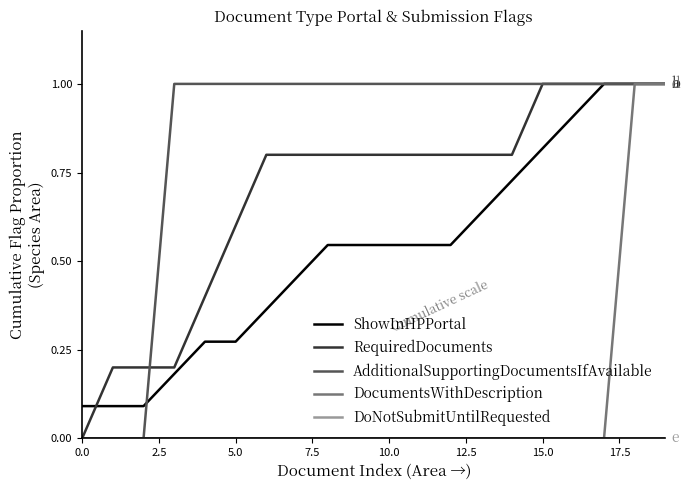

What is the greatest value displayed?

1.0